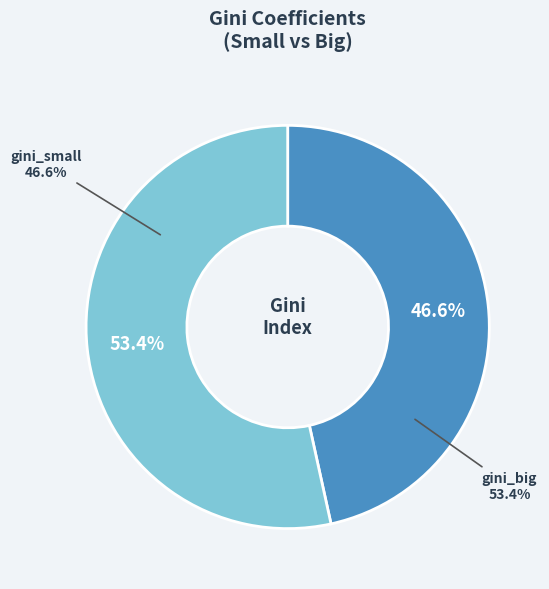

The gini_small slice represents 41% of the pie. True or false?

False